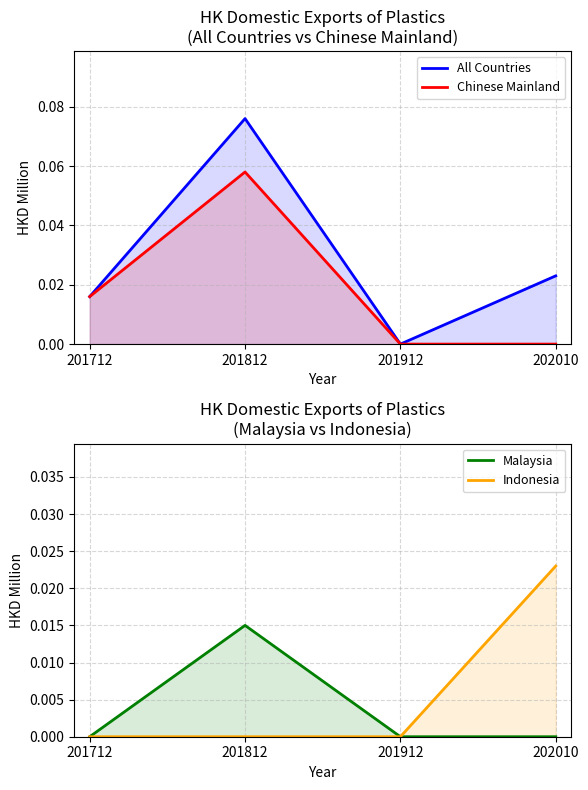

List the series in order of their peak value, highest first.

All Countries, Chinese Mainland, Indonesia, Malaysia